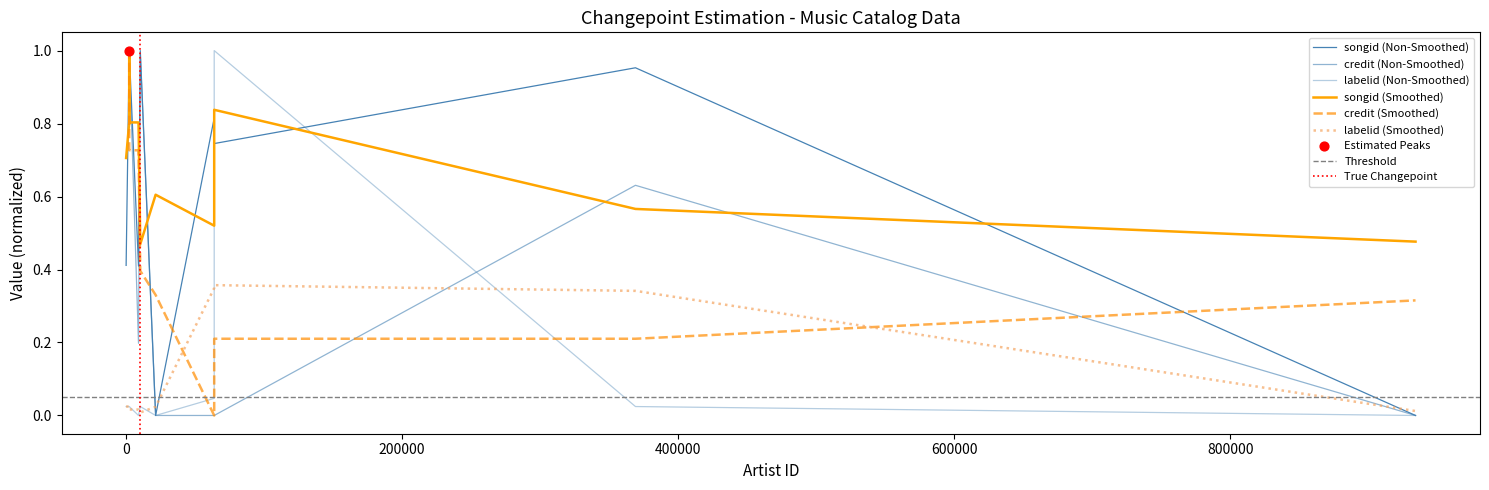

What are all the series names shown in the legend?

songid, credit, labelid